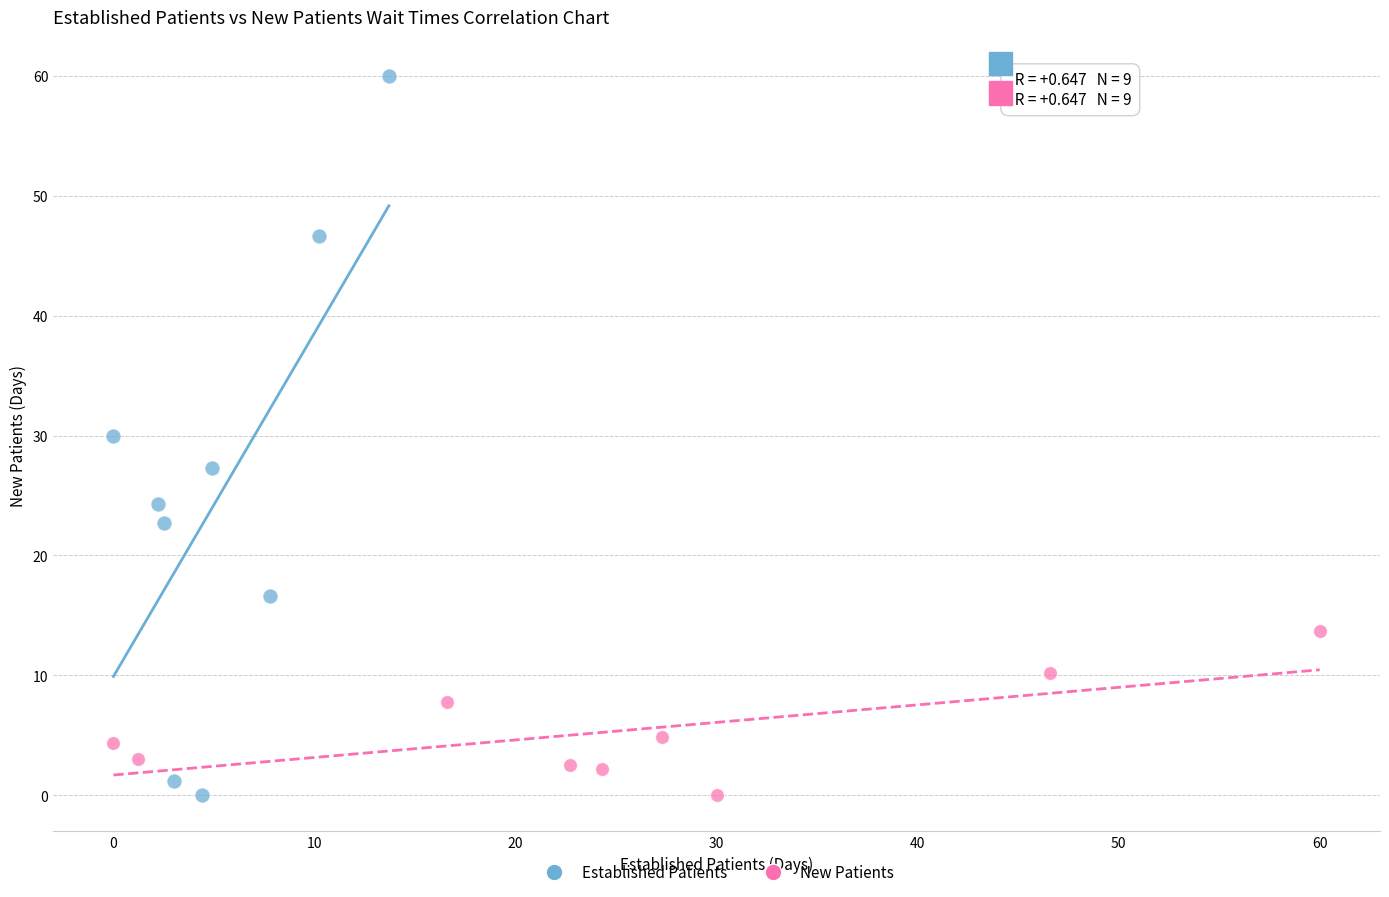

Which series has the largest Y range (max minus min)?

Established Patients